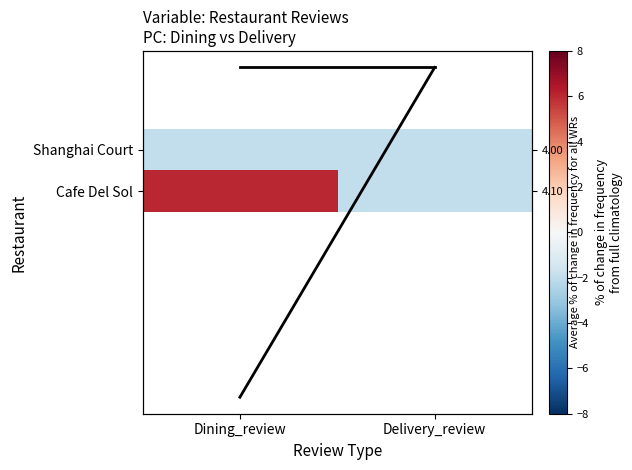

Where does the Cafe Del Sol series first go above 6?

Dining_review